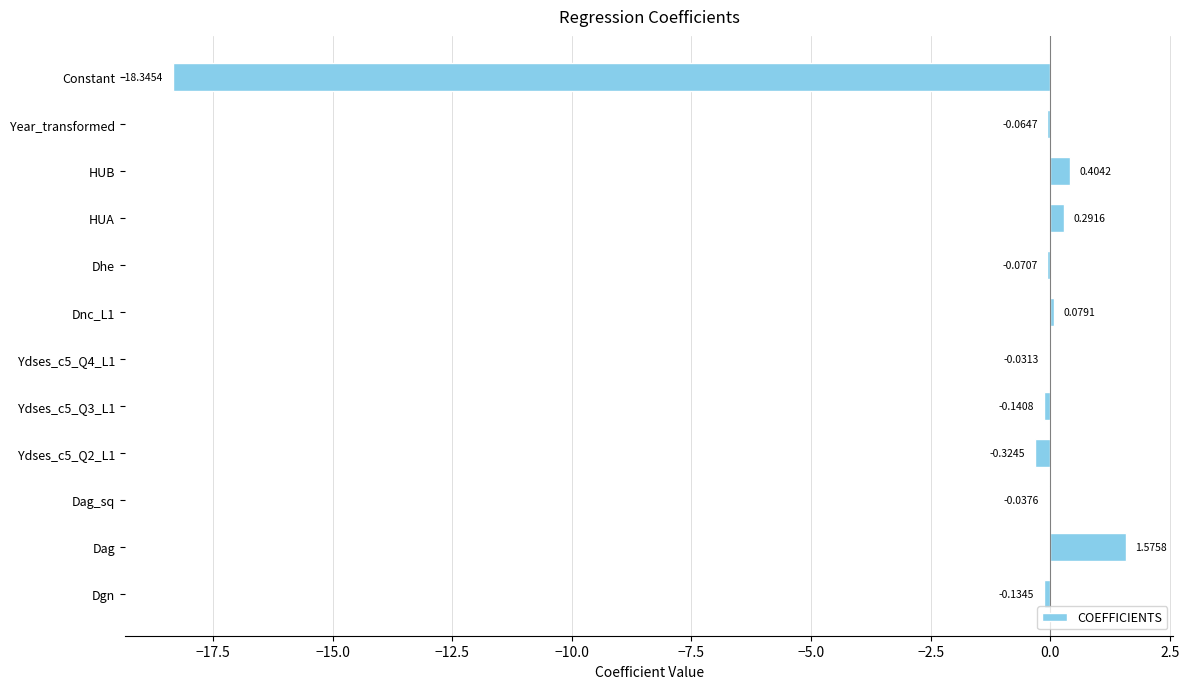

Which label corresponds to the largest value in the chart?

Dag